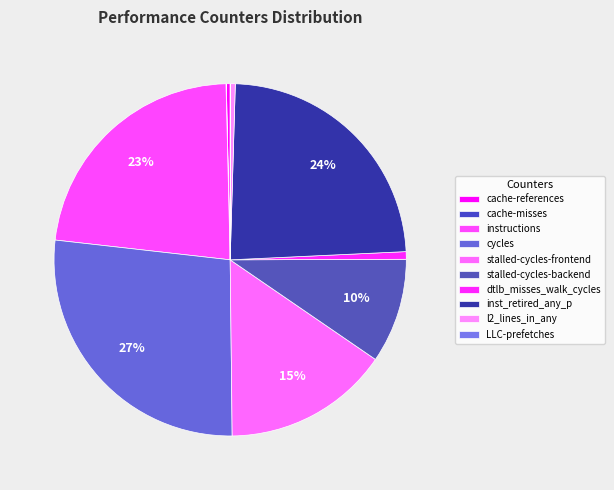

True or false: l2_lines_in_any accounts for 0% of the total.

True